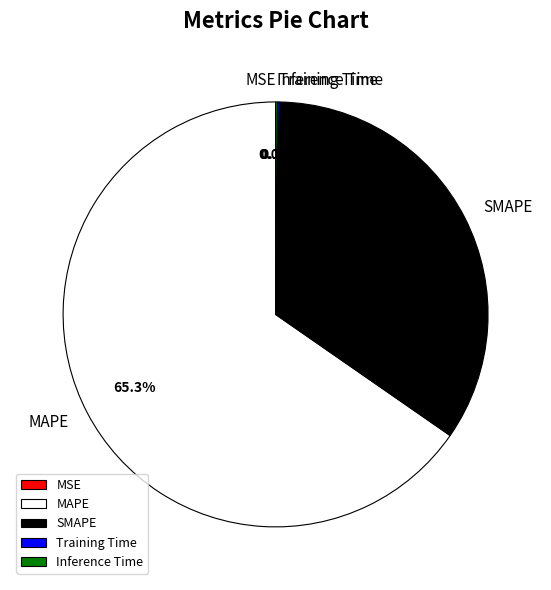

Which slice is the largest?

MAPE